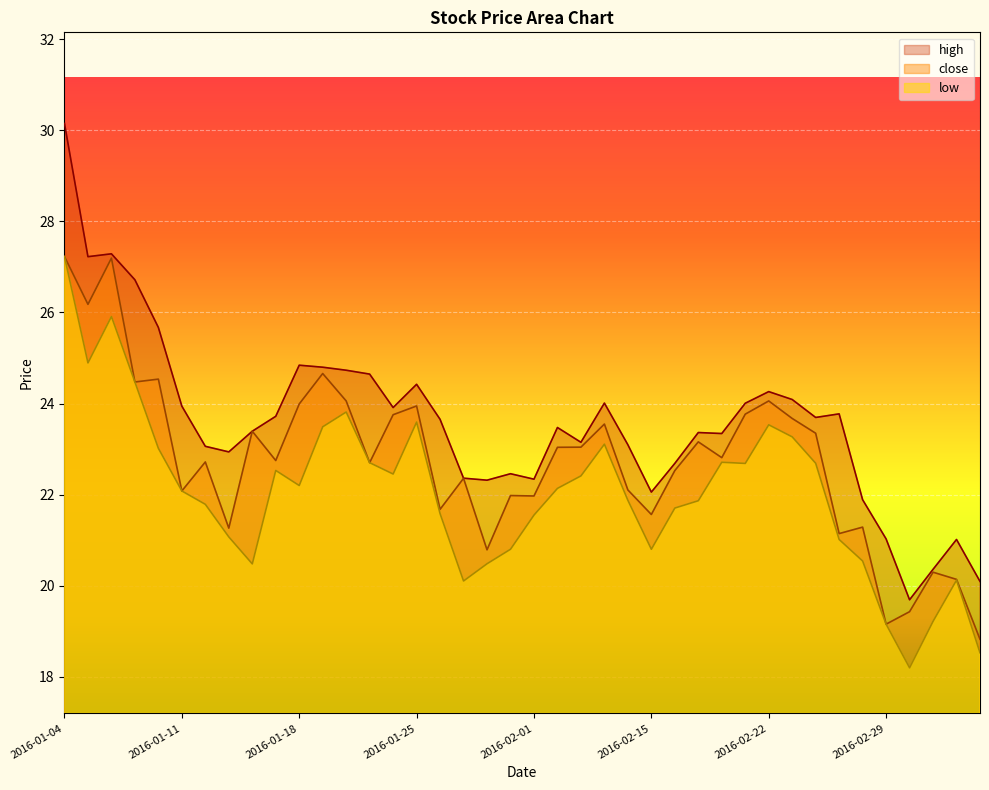

The value of high at 2016-01-25 is 5.5. True or false?

False